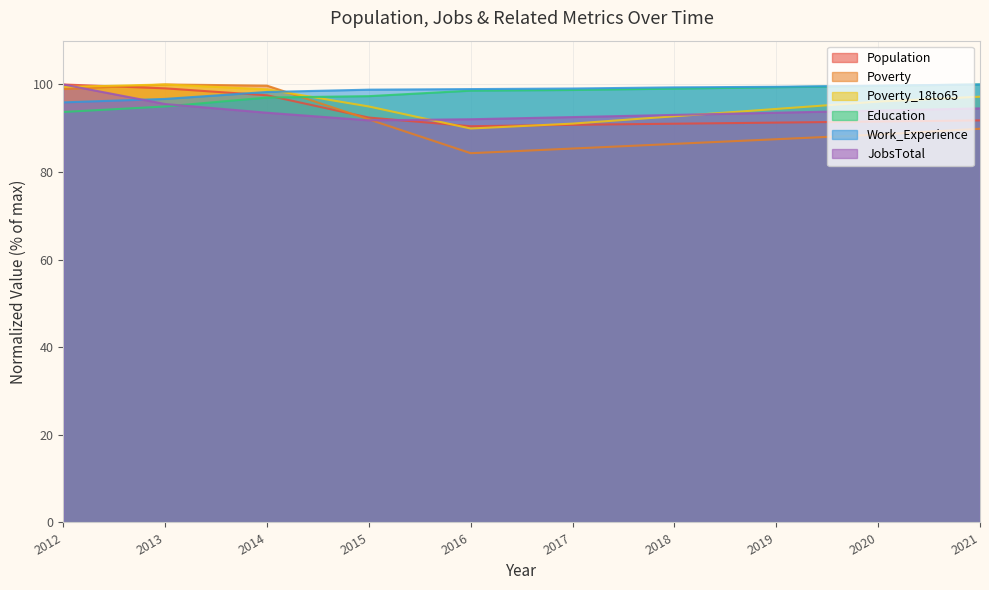

Count the number of data series in this chart.

6